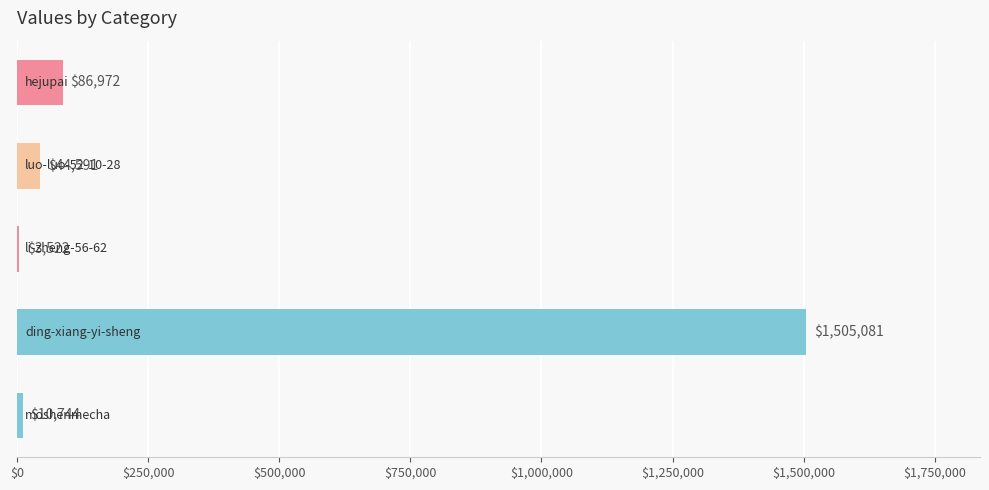

What is the greatest value displayed?

1505081